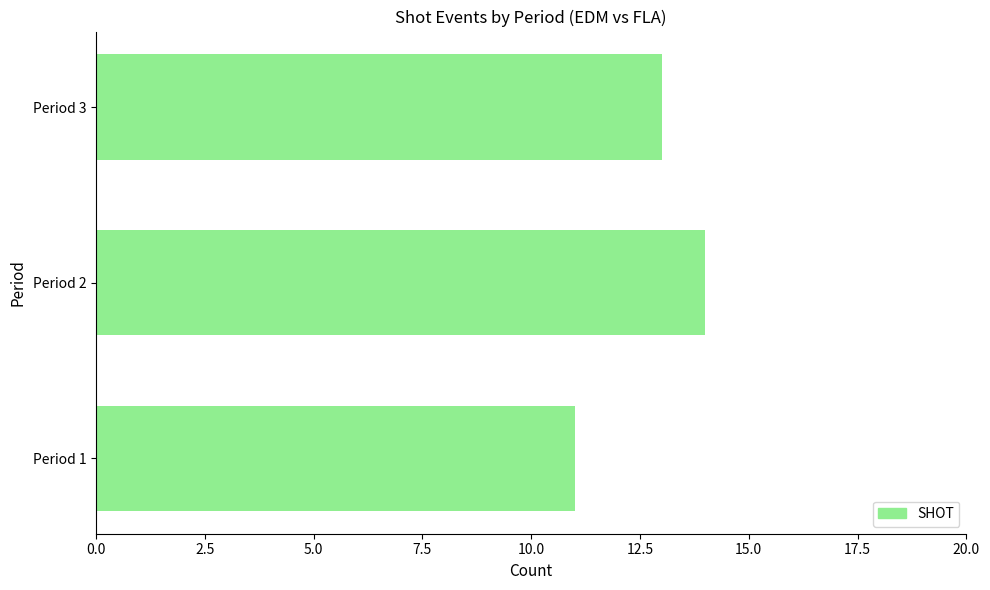

The chart shows a value of 7 at Period 1. True or false?

False